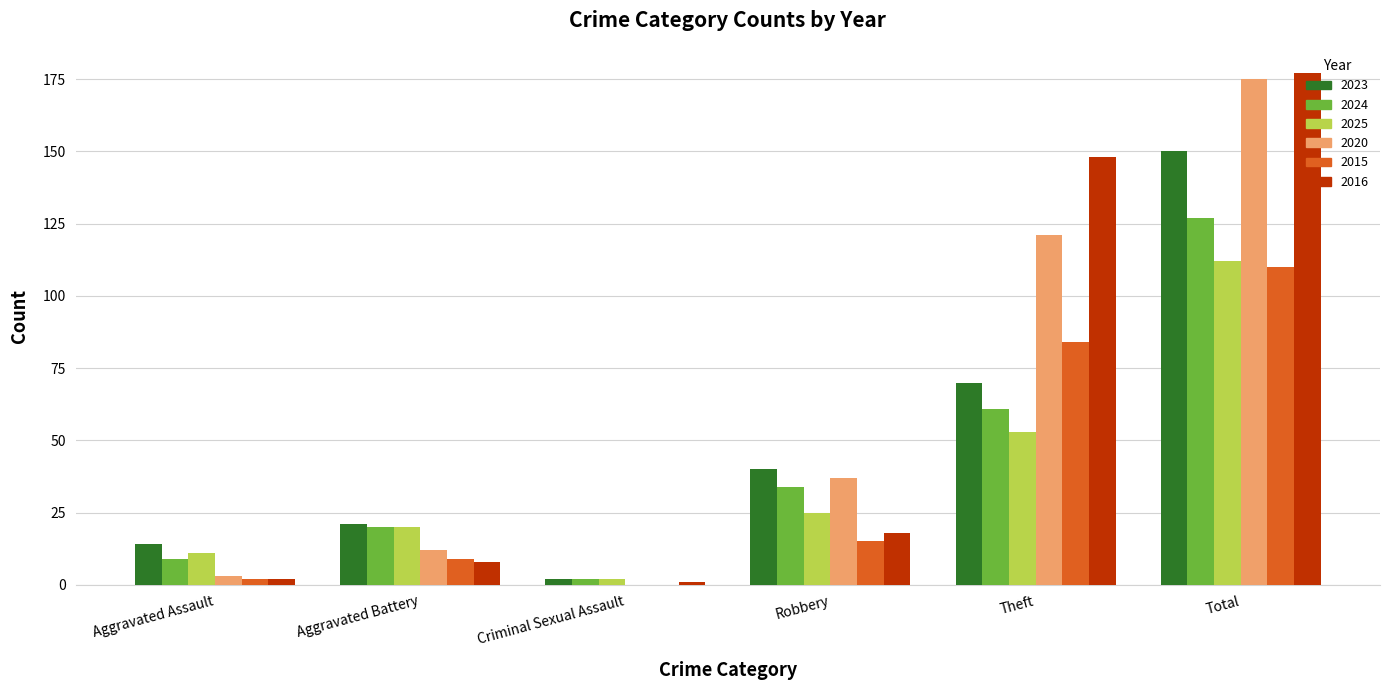

True or false: 2020 has a value of 12 at Aggravated Battery.

True